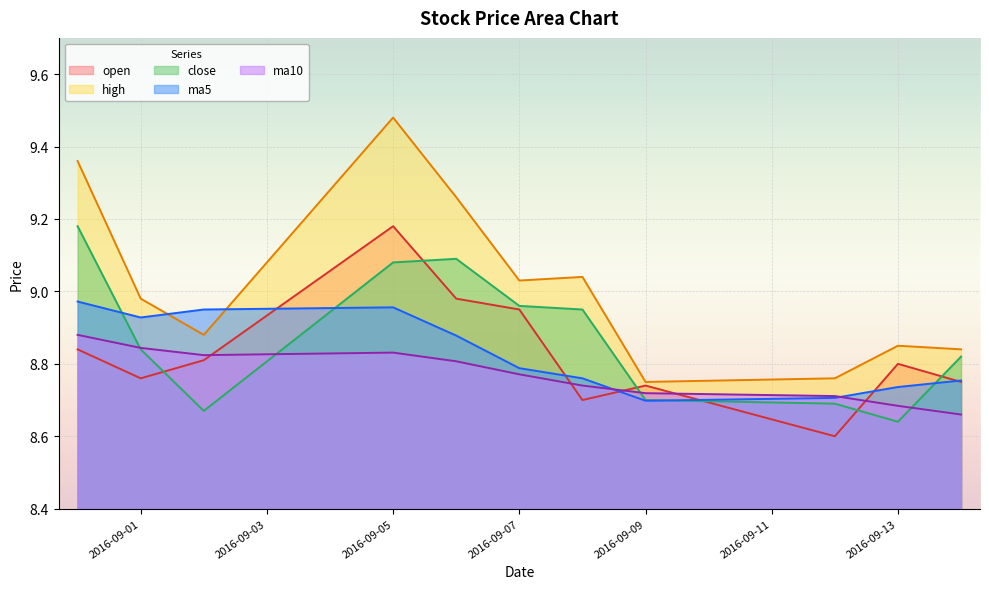

Between which two adjacent categories do ma10 and ma5 first intersect?

2016-09-08 and 2016-09-09